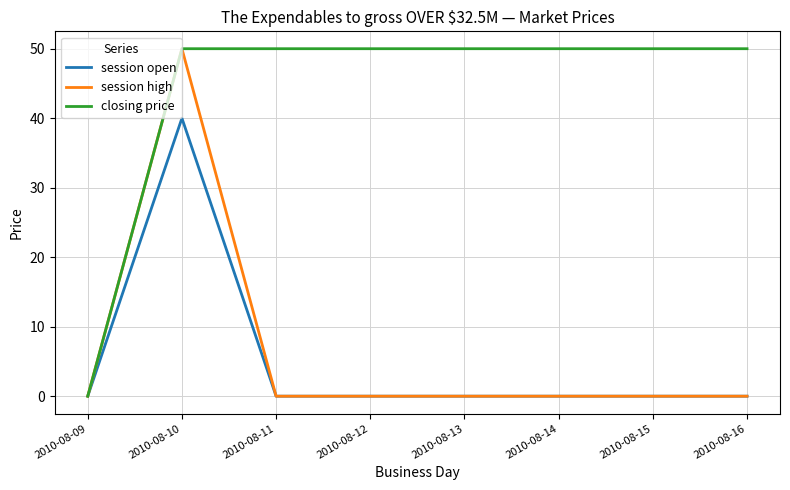

What is the maximum value shown in the chart?

50